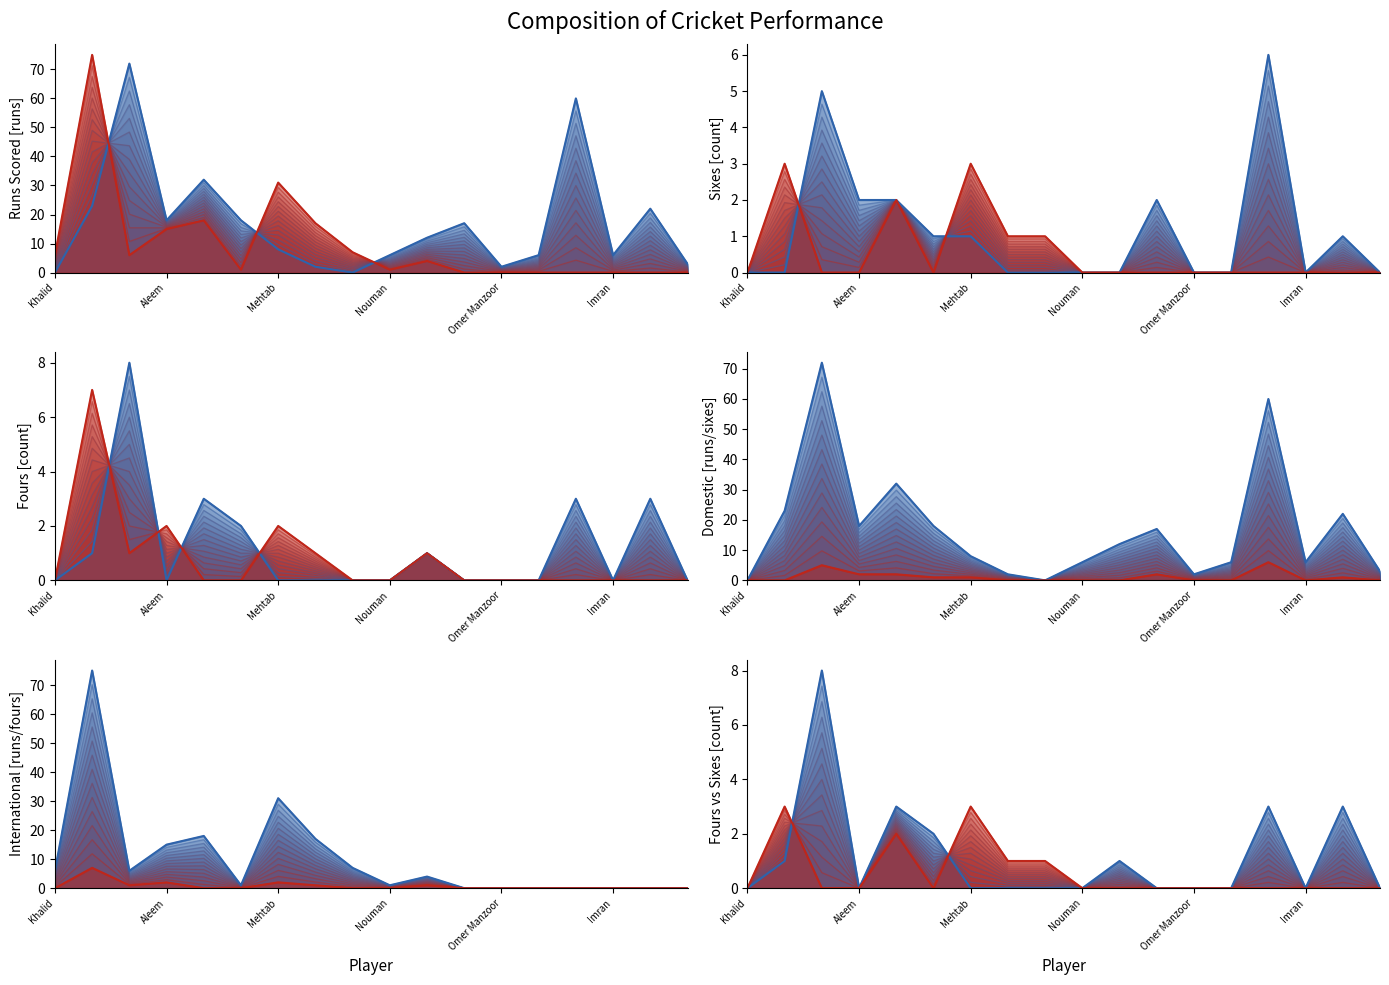

Reading right to left, what are all the values shown in this chart?

Domestic RunsScored: 3	22	6	60	6	2	17	12	6	0	2	8	18	32	18	72	23	0
International RunsScored: 0	0	0	0	0	0	0	4	1	7	17	31	1	18	15	6	75	6
Domestic Sixes: 0	1	0	6	0	0	2	0	0	0	0	1	1	2	2	5	0	0
International Sixes: 0	0	0	0	0	0	0	0	0	1	1	3	0	2	0	0	3	0
Domestic Fours: 0	3	0	3	0	0	0	1	0	0	0	0	2	3	0	8	1	0
International Fours: 0	0	0	0	0	0	0	1	0	0	1	2	0	0	2	1	7	0